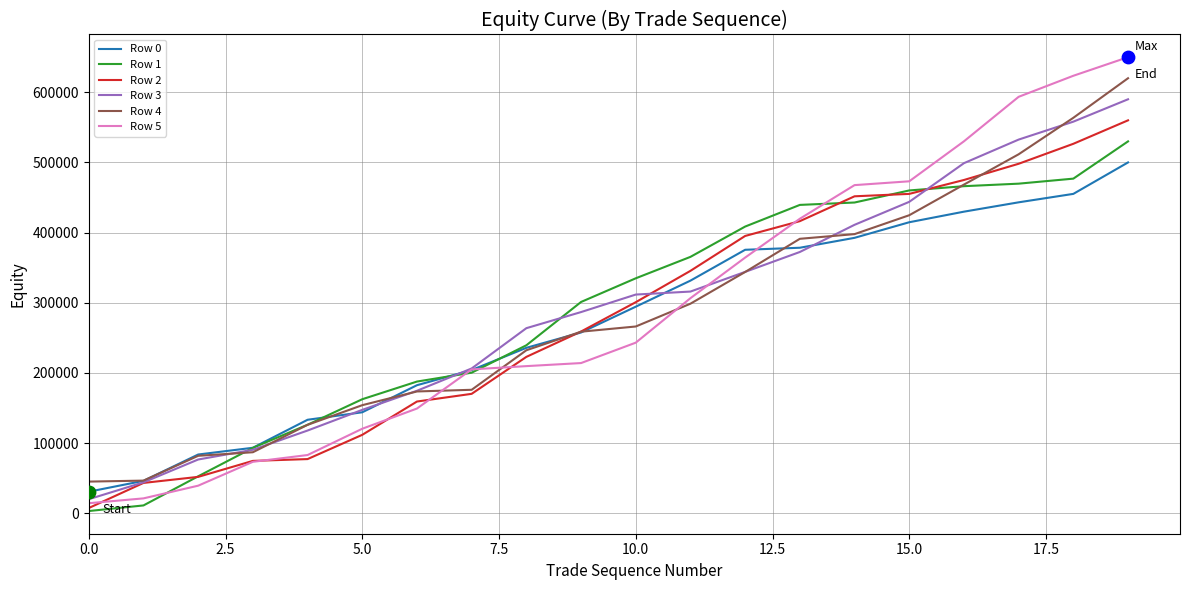

What are all the series names shown in the legend?

Row 0, Row 1, Row 2, Row 3, Row 4, Row 5